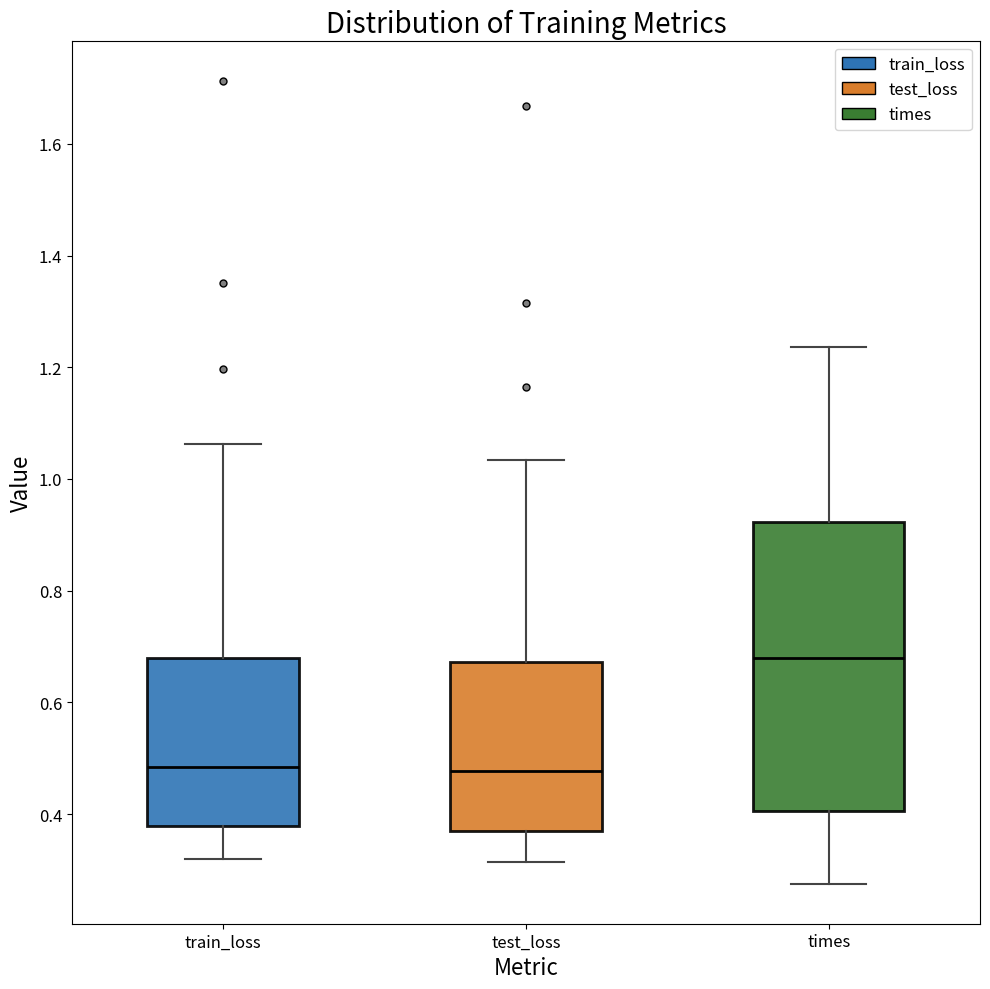

Where is the lower edge of the box for times on the y-axis? The values are not printed on the chart, so give them approximately, as read against the axis.

0.40